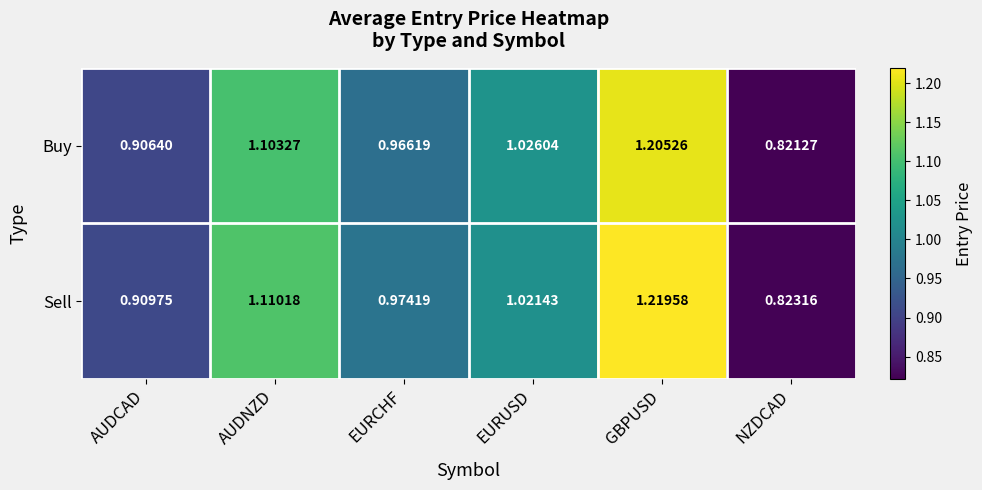

At which category is the sum across all series the highest?

GBPUSD